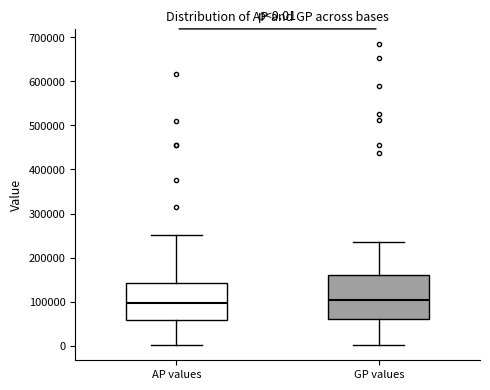

Comparing the boxes themselves (not the whiskers), which one is the tallest?

GP values